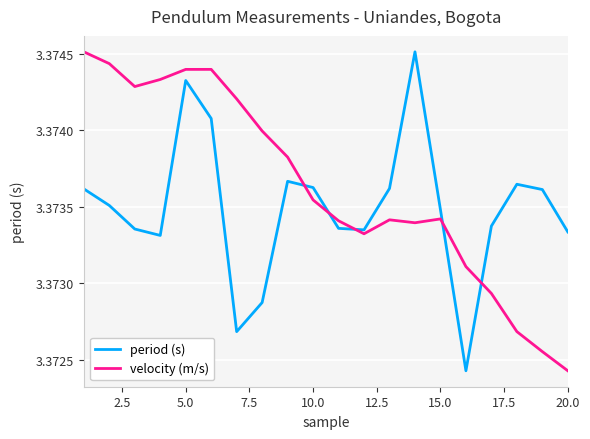

List the series in order of their overall mean, lowest first.

period (s), velocity (m/s)